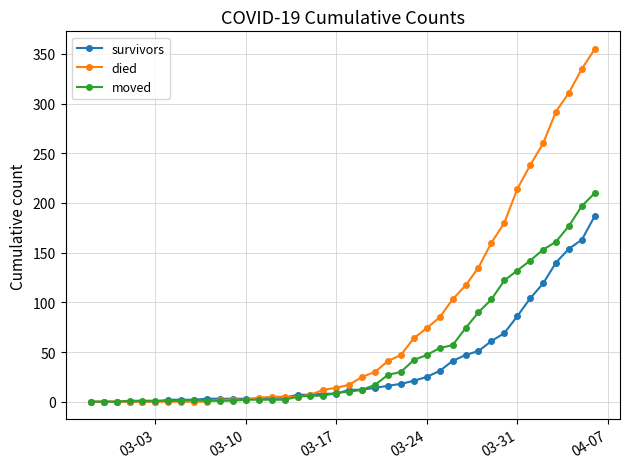

True or false: moved has more than 0 points higher than both neighbors.

True